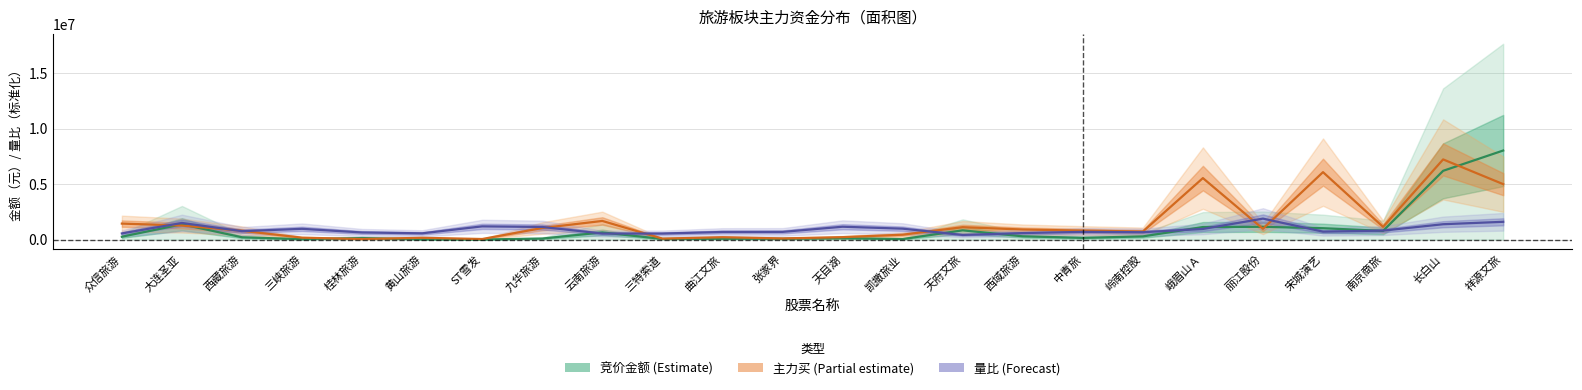

At which category is the sum across all series the highest?

长白山